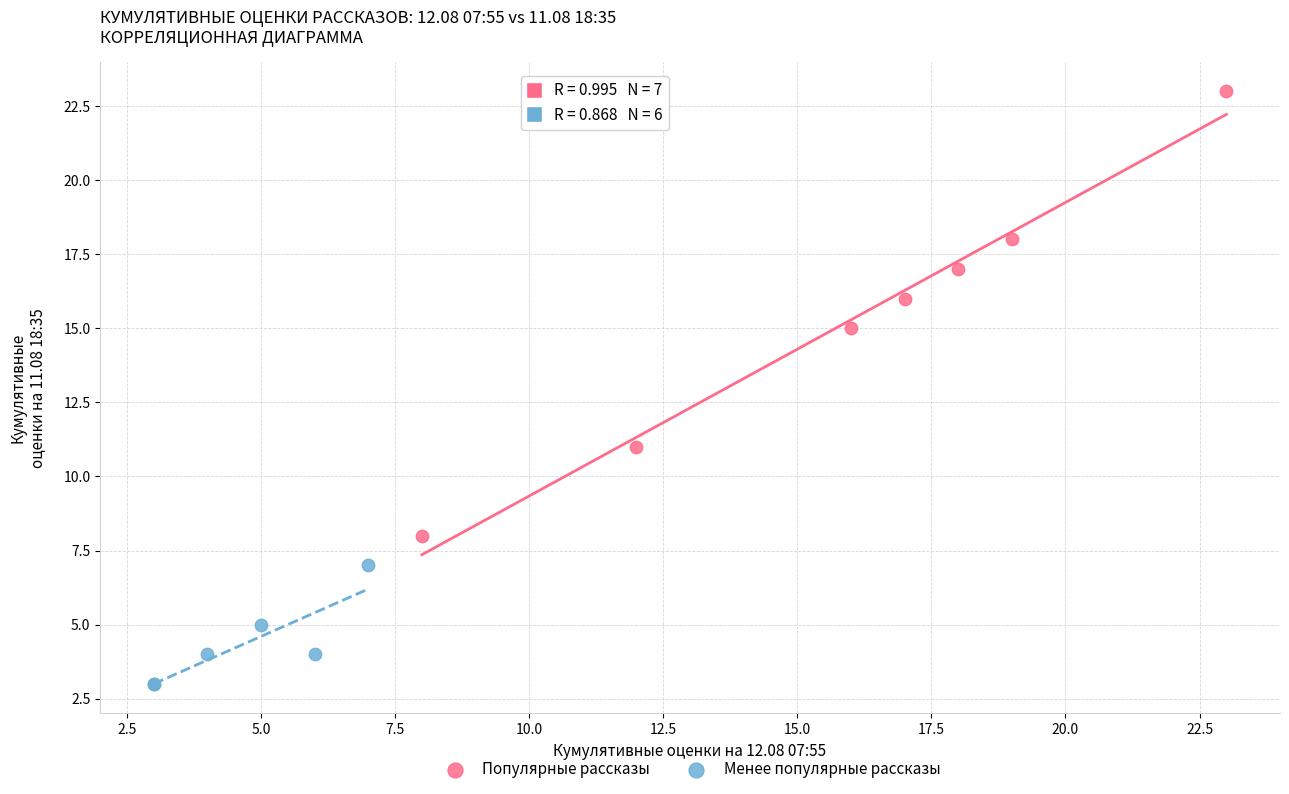

Which series reaches the maximum Y coordinate?

Популярные рассказы